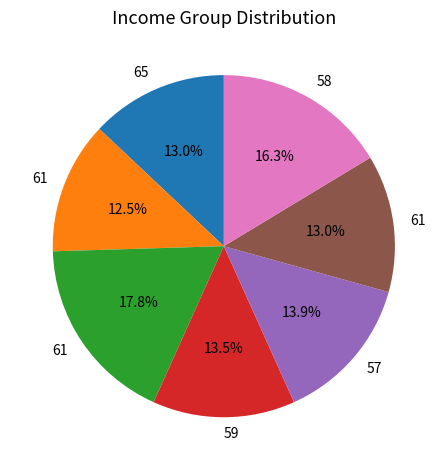

To the nearest percent, what is the difference between the largest and smallest slice percentages?

5%